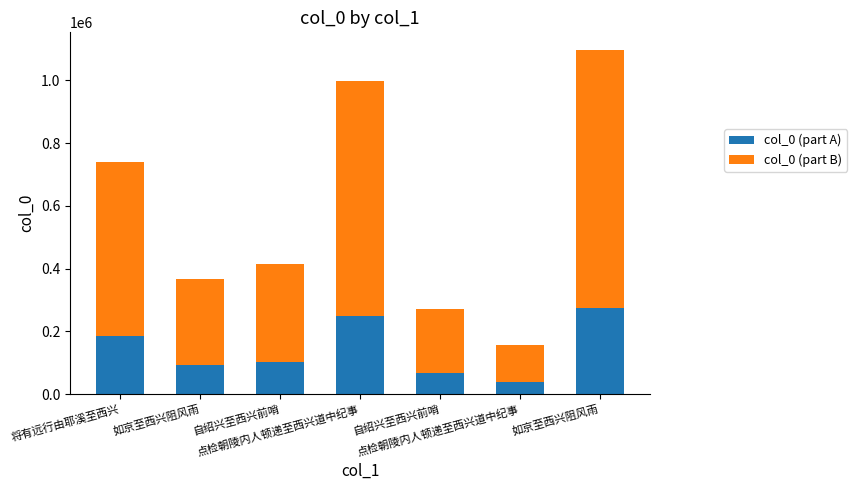

Rank the series by their maximum value, from highest to lowest.

col_0 (part B), col_0 (part A)